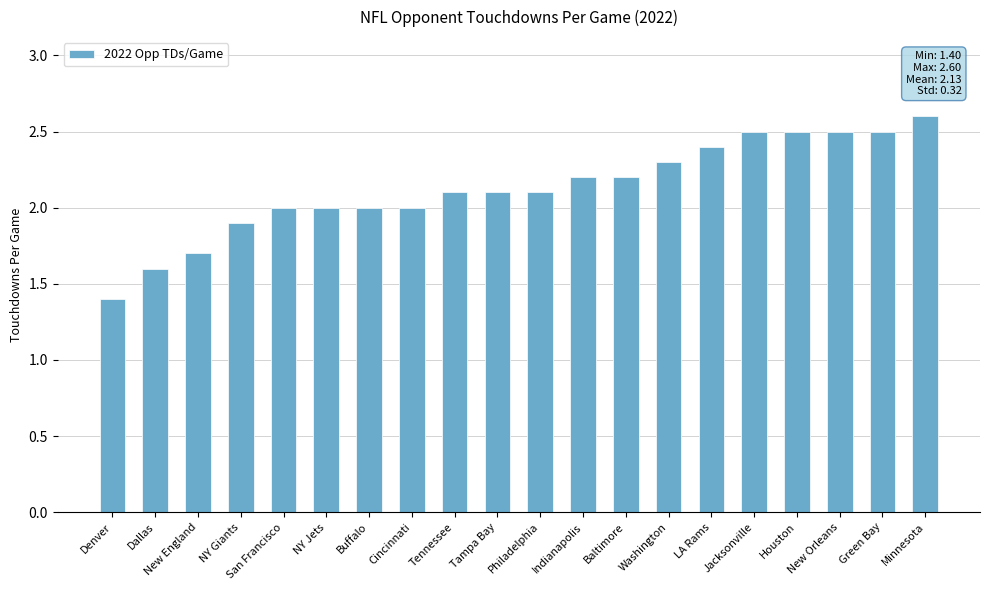

Reading right to left, transcribe all the data shown in this chart.

2.6	2.5	2.5	2.5	2.5	2.4	2.3	2.2	2.2	2.1	2.1	2.1	2.0	2.0	2.0	2.0	1.9	1.7	1.6	1.4